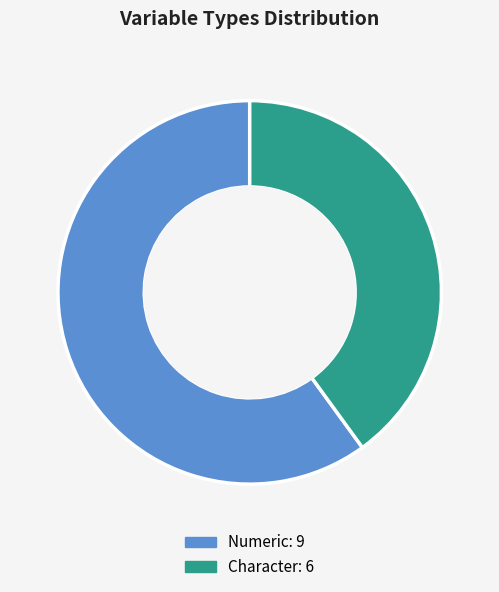

Is the sum of Numeric and Character greater than half?

Yes